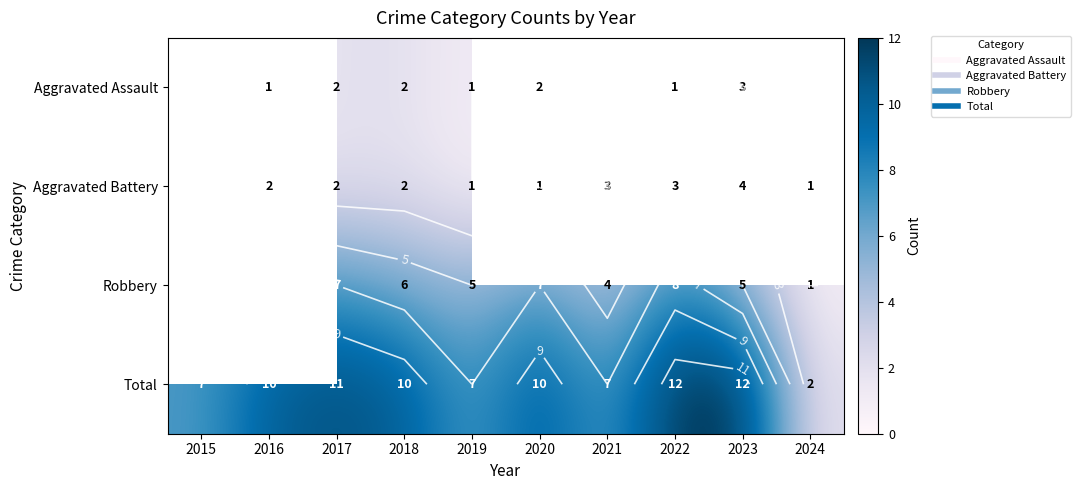

How many distinct data groups are displayed?

4